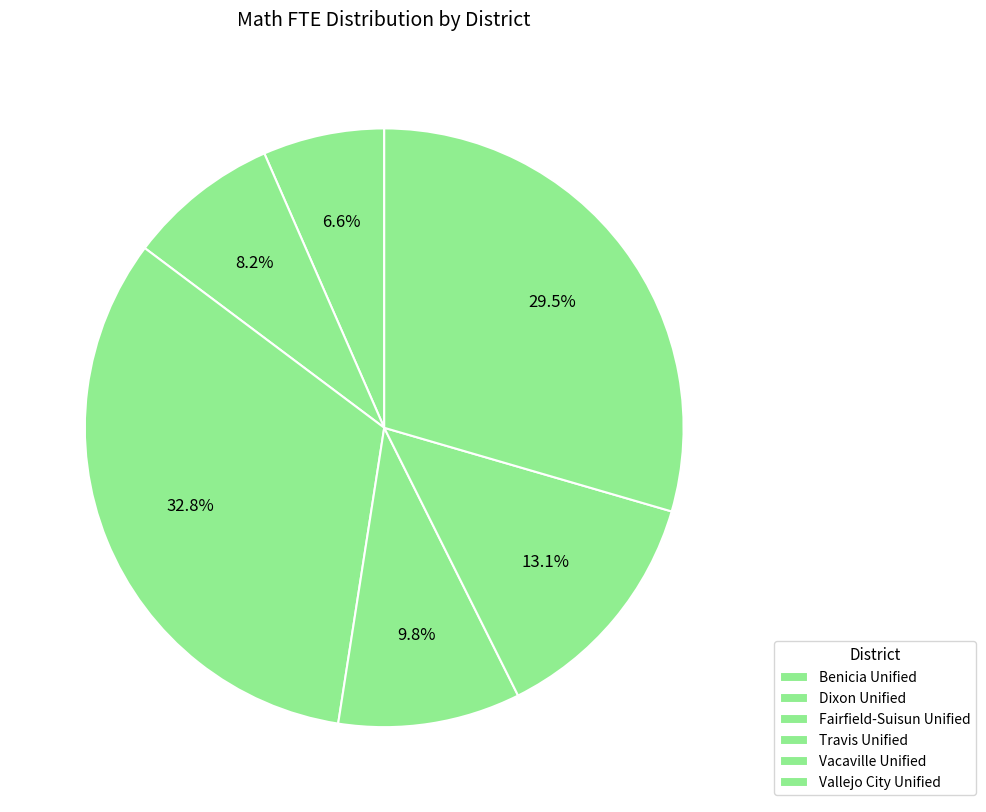

Which slice is the smallest?

Benicia Unified